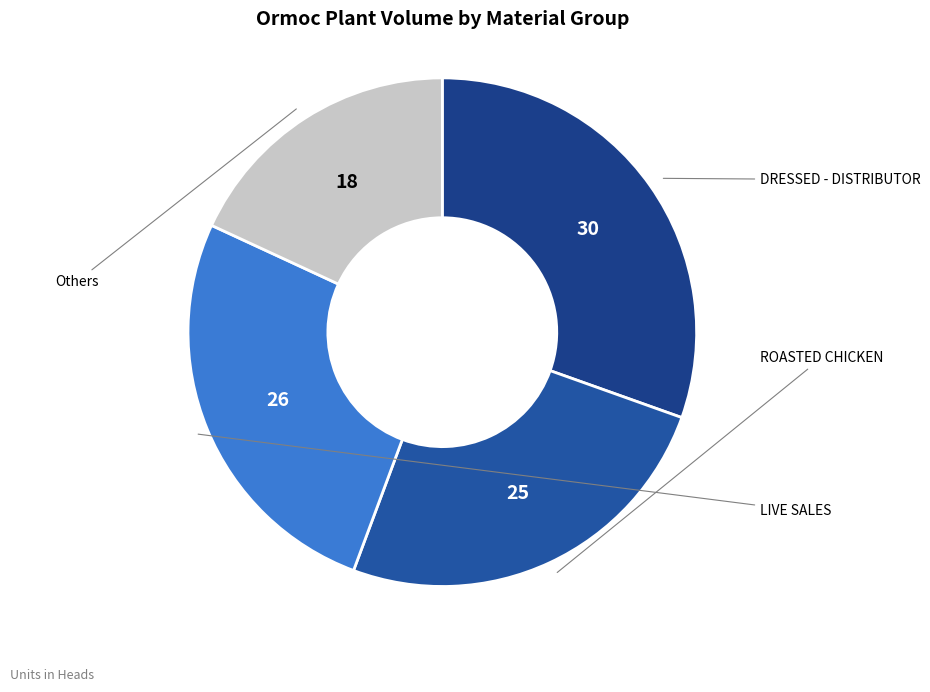

Which category has the biggest portion of the pie?

DRESSED - DISTRIBUTOR